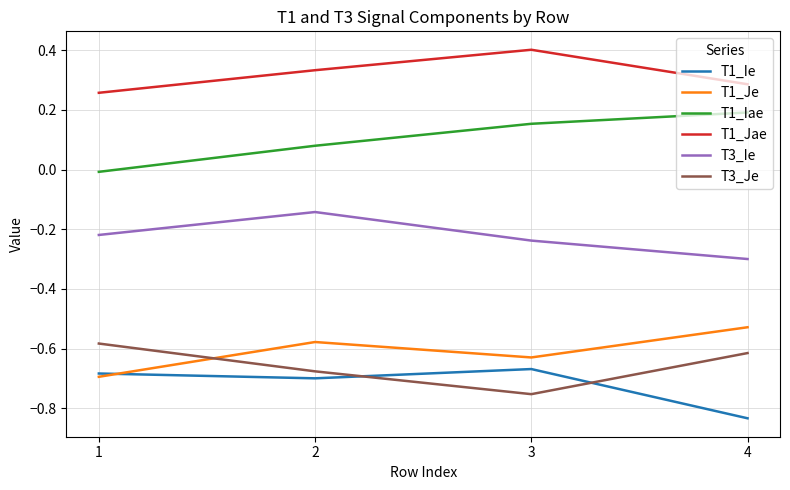

Does the chart have visible grid lines?

Yes